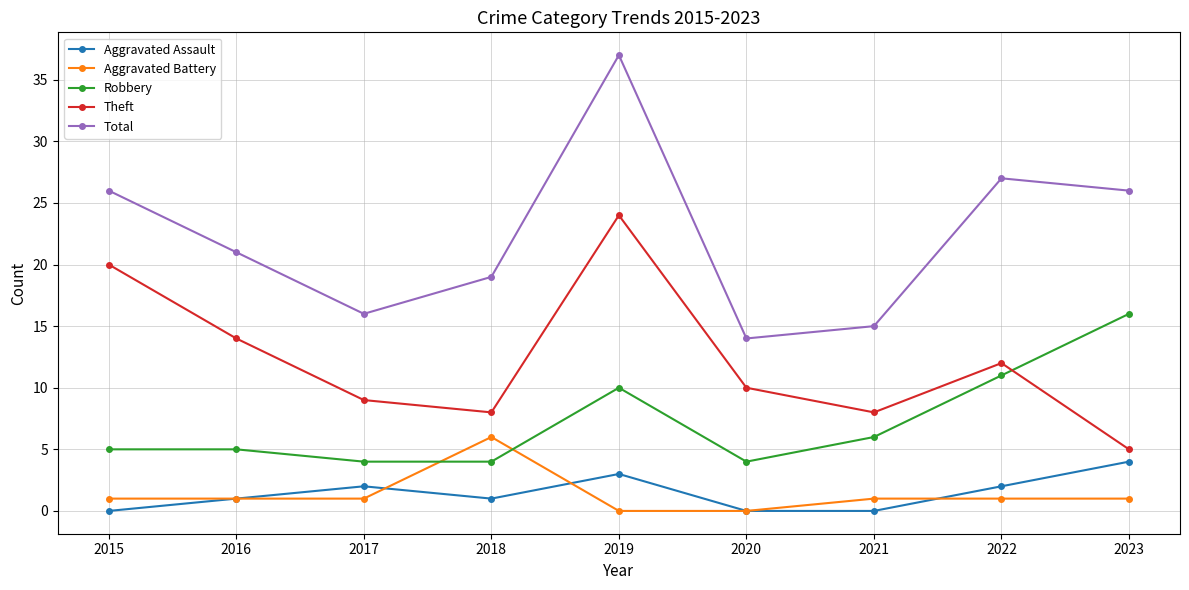

Is the value of Aggravated Battery at 2018 greater than the value of Robbery at 2023?

No